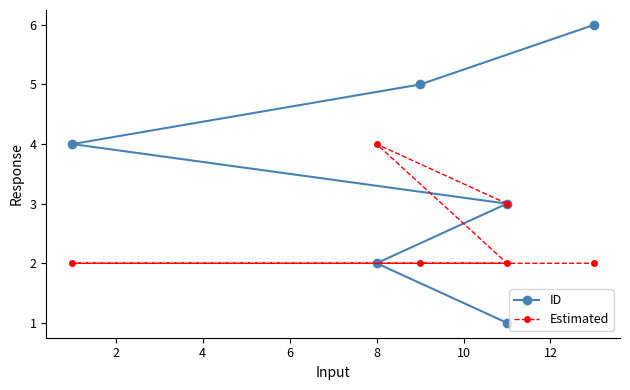

Count the ID values in the range 2 to 5.

4